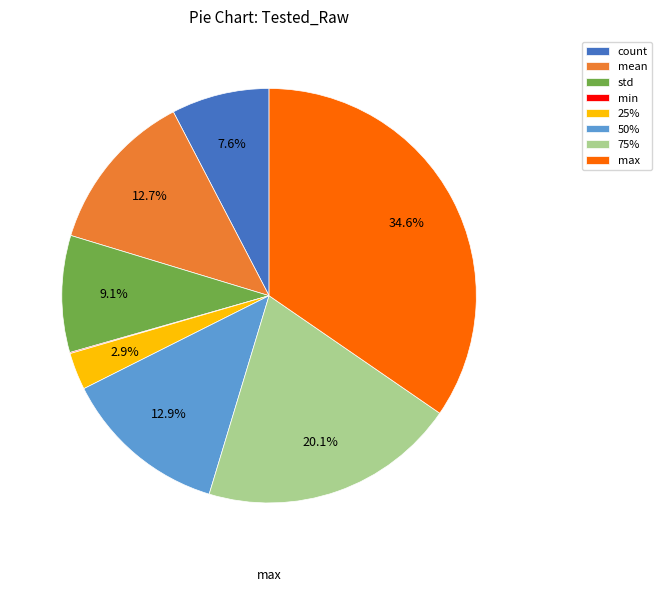

To the nearest percent, what percentage of the pie is mean?

13%